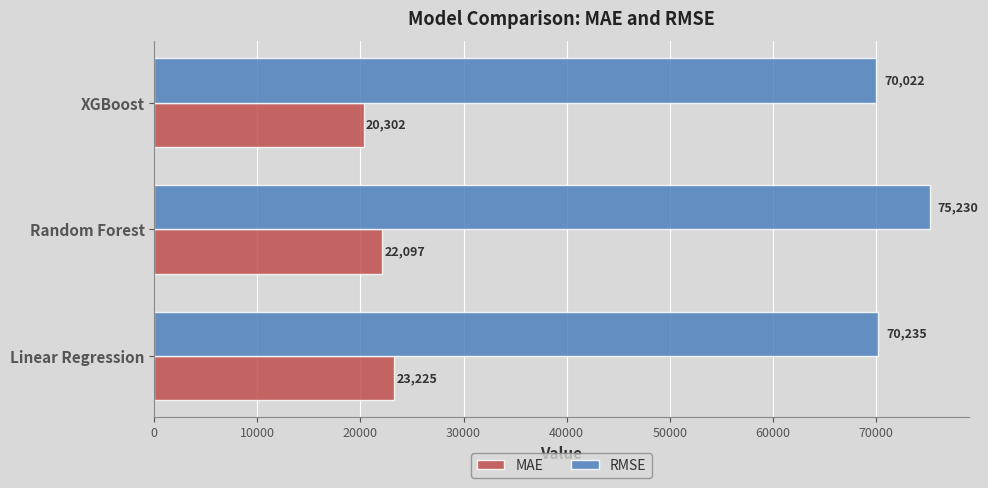

Between Random Forest and XGBoost, which series saw the biggest shift?

RMSE